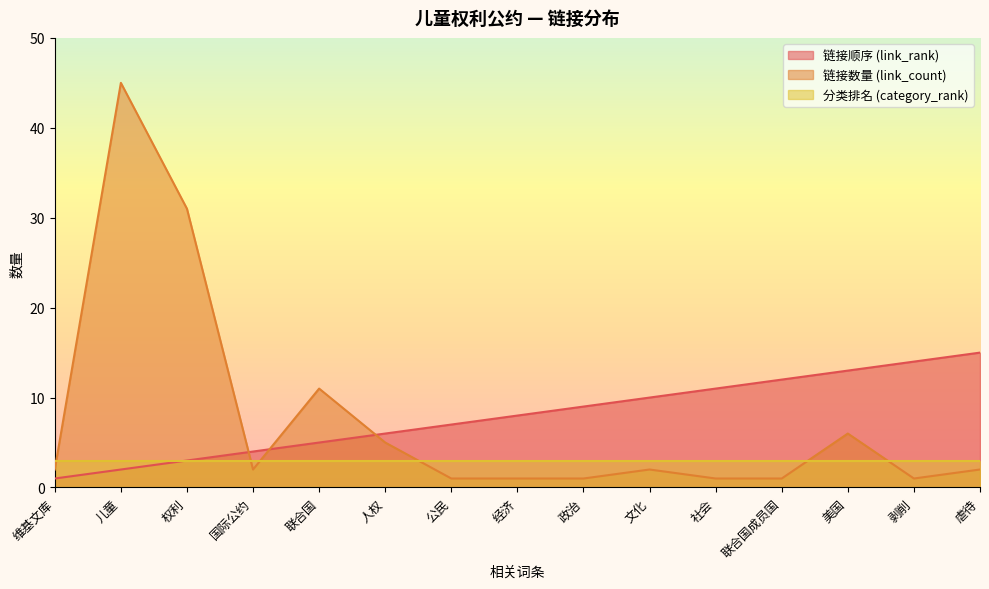

How many times do link_rank and link_count cross each other?

3